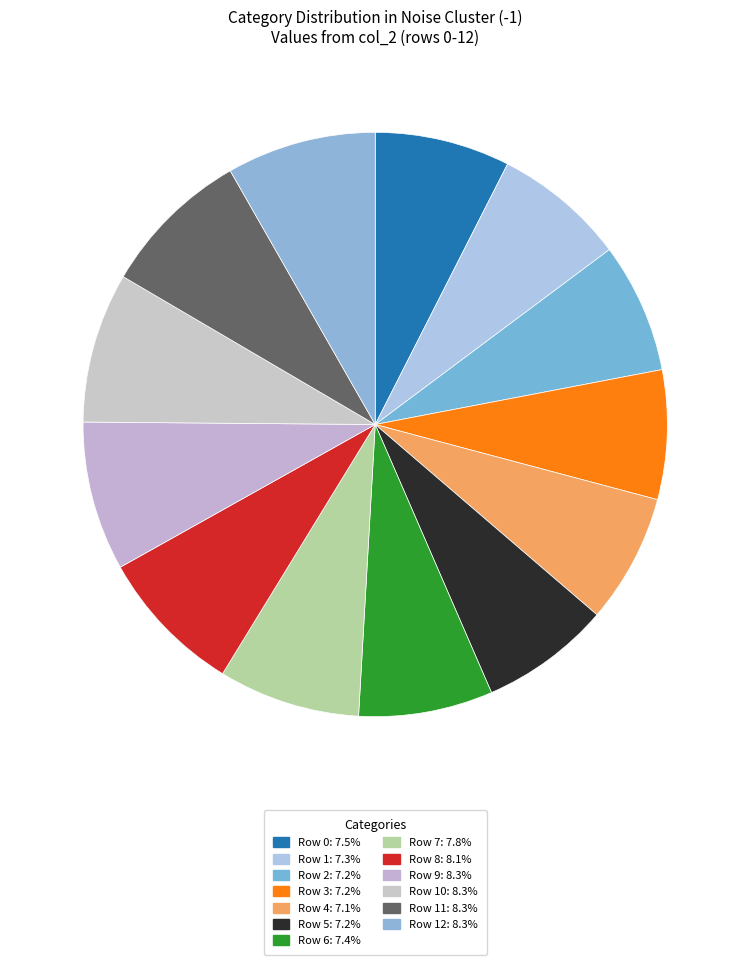

Is there a majority slice in this chart?

No